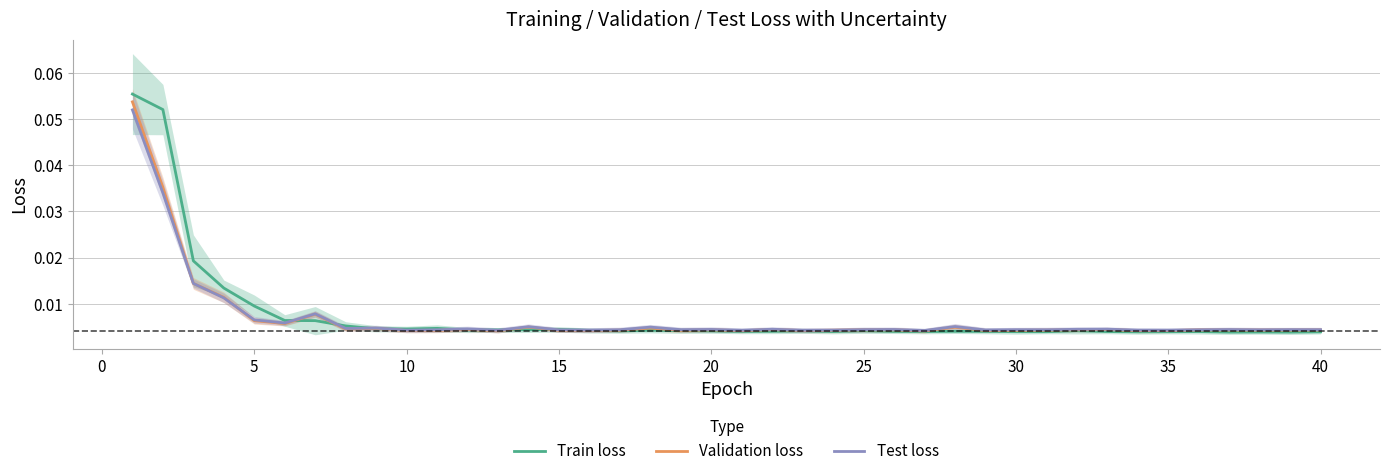

True or false: Test loss has more than 1 points higher than both neighbors.

True